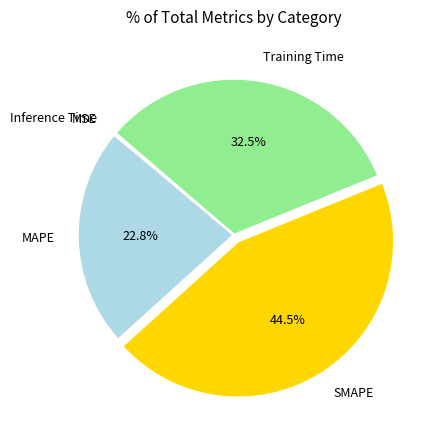

What percentage is NOT represented by Training Time?

67.5%